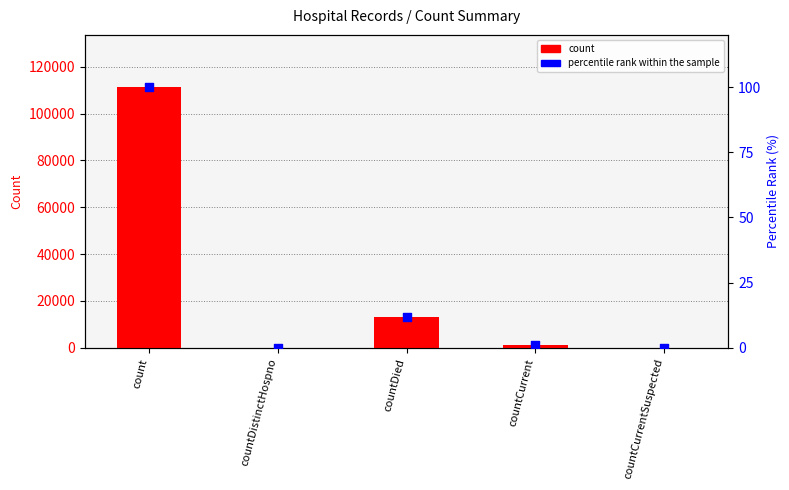

What is the total value across all series at count?

111423.0